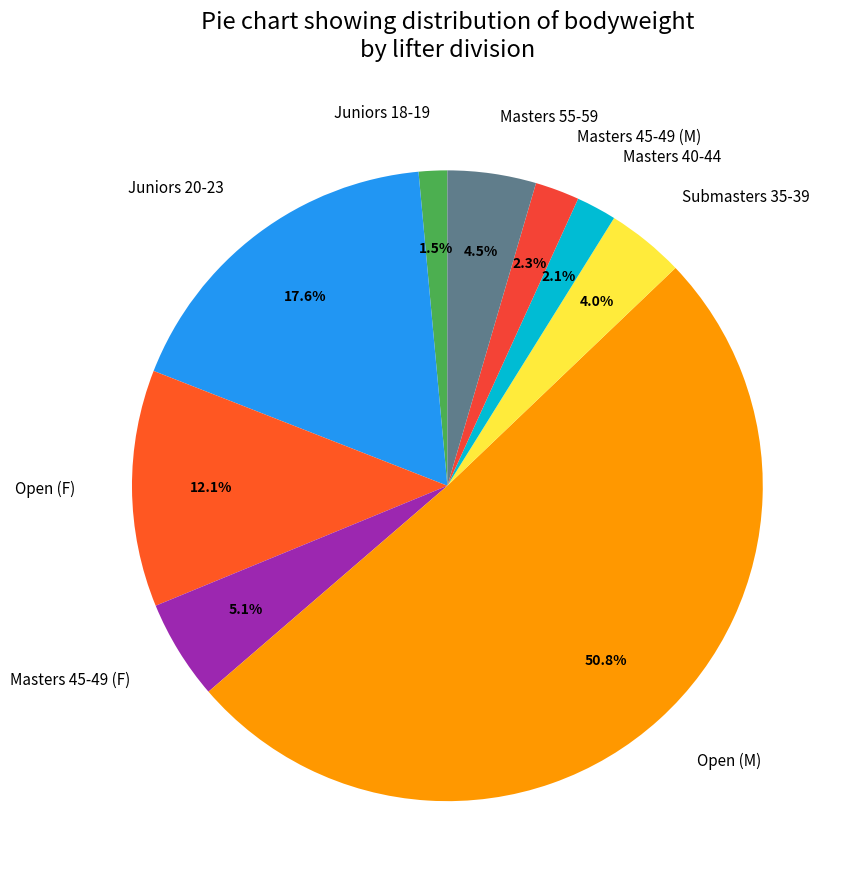

Does Masters 40-44 account for over 50% of the chart?

No